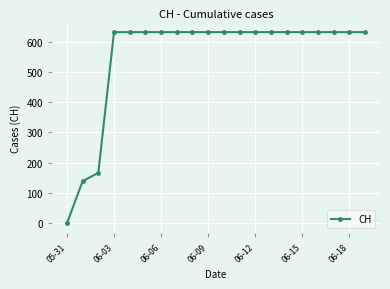

What is the greatest value displayed?

631